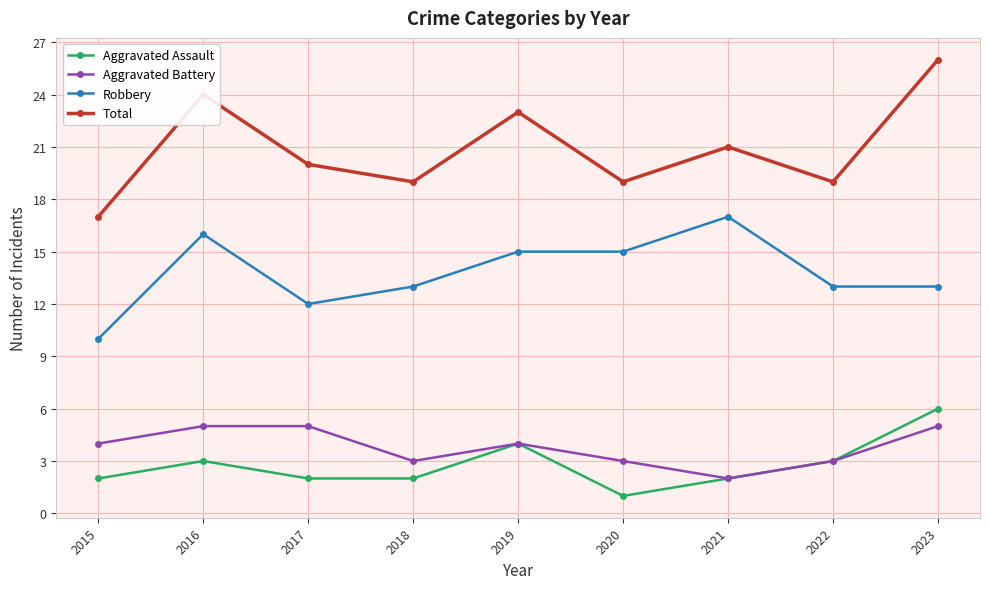

In Total, how many points are higher than both neighbors (excluding endpoints)?

3